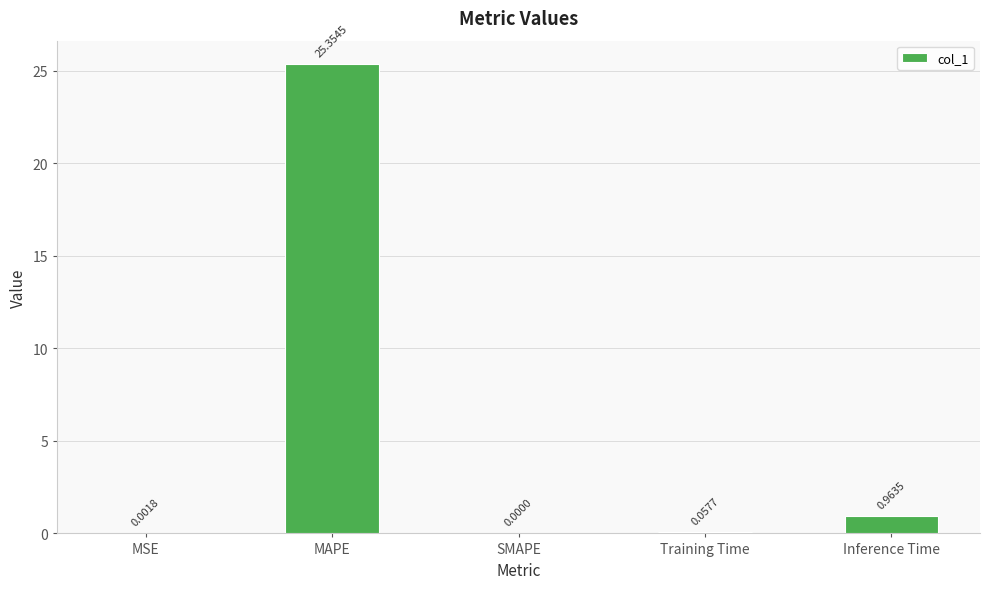

What is the sum of all values?

26.4